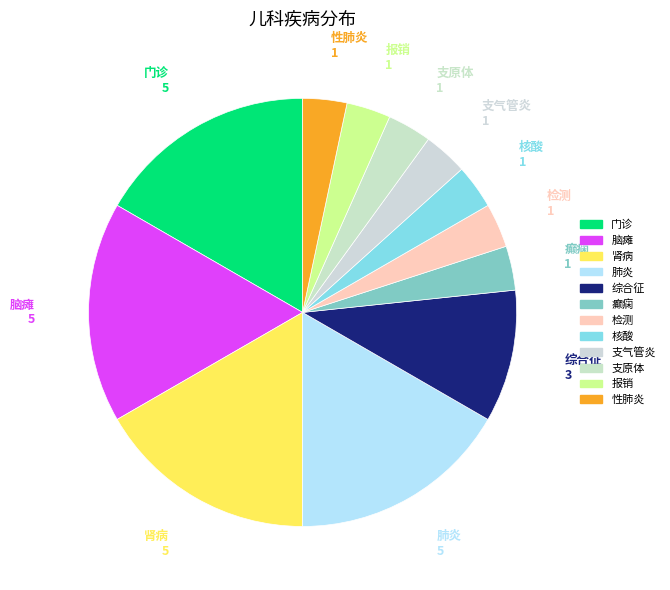

Is it true that 报销 is 3% of the pie?

True